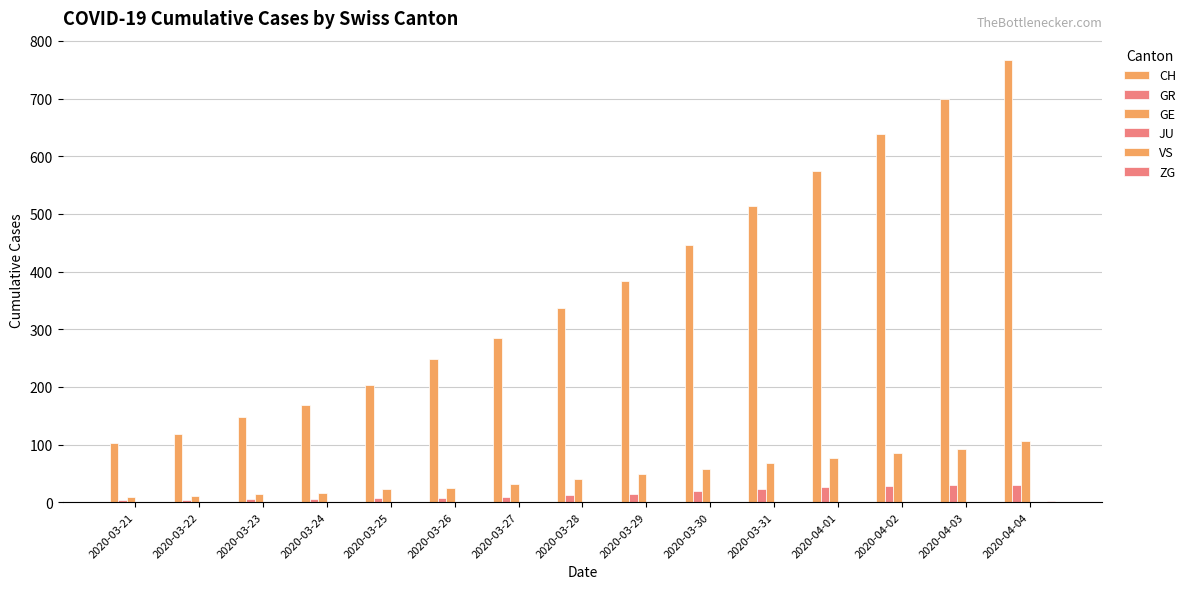

How many bars are there in total?

90